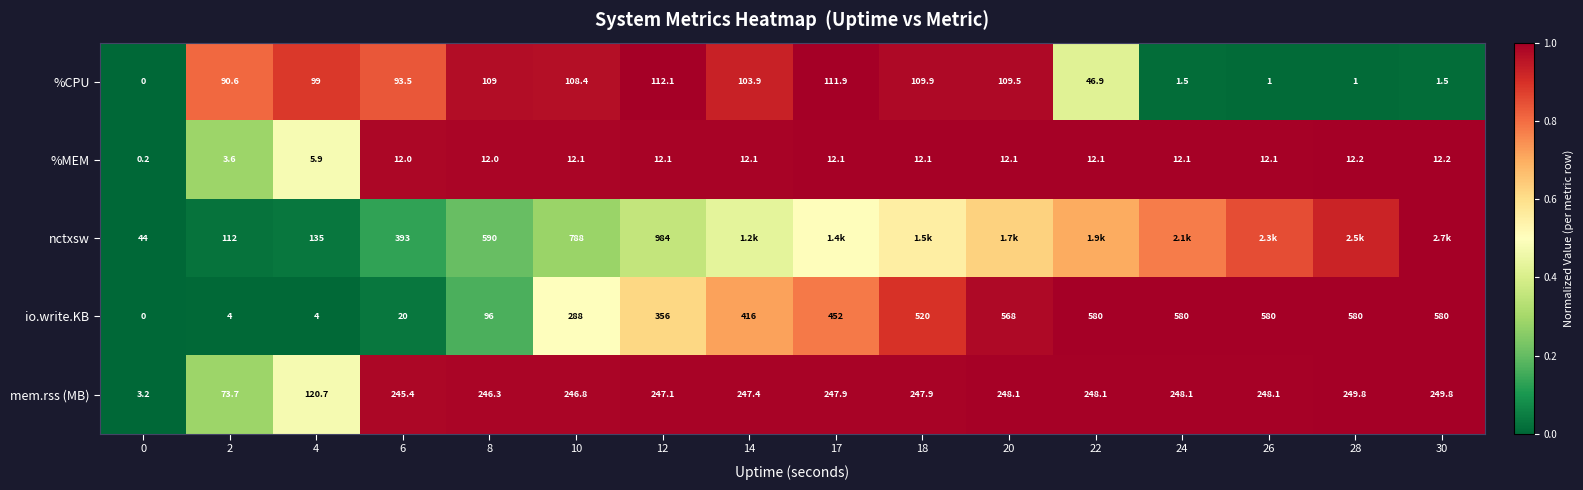

Which series changed the most between 4 and 10?

nctxsw